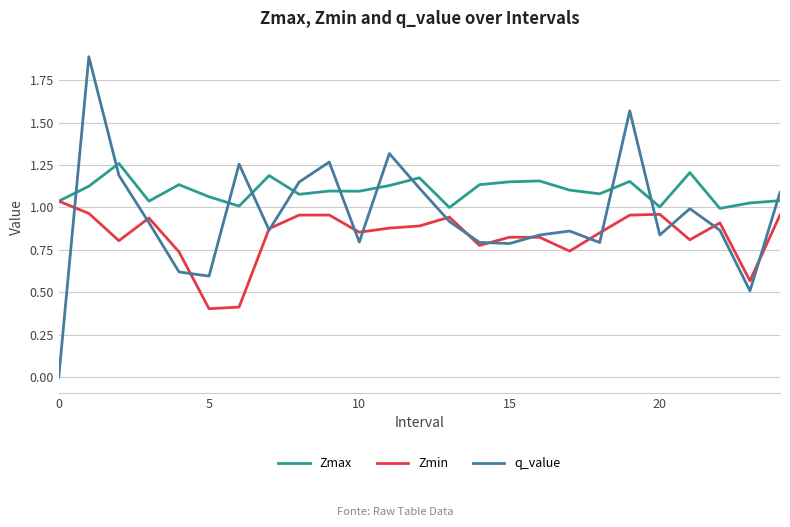

True or false: q_value and Zmax intersect in this chart.

True